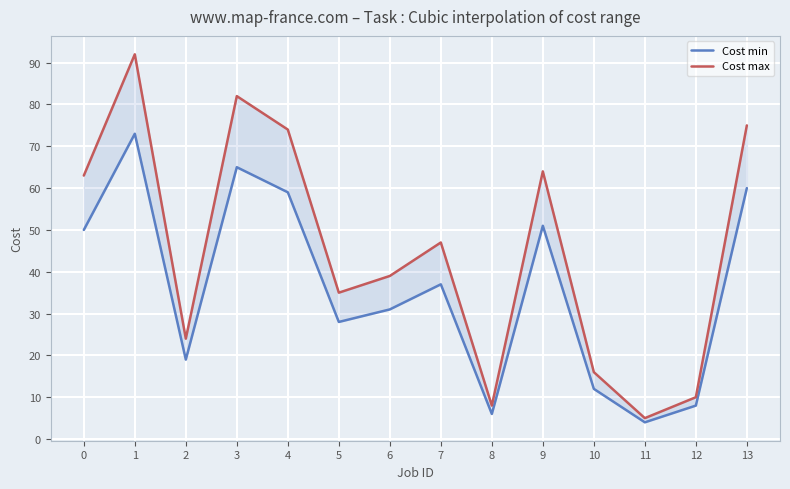

Where is Cost max nearest to the value 48?

7